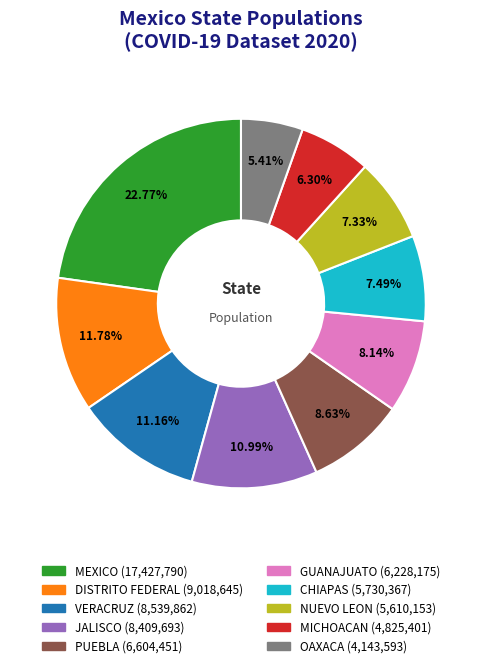

Which has a higher value, CHIAPAS or DISTRITO FEDERAL?

DISTRITO FEDERAL